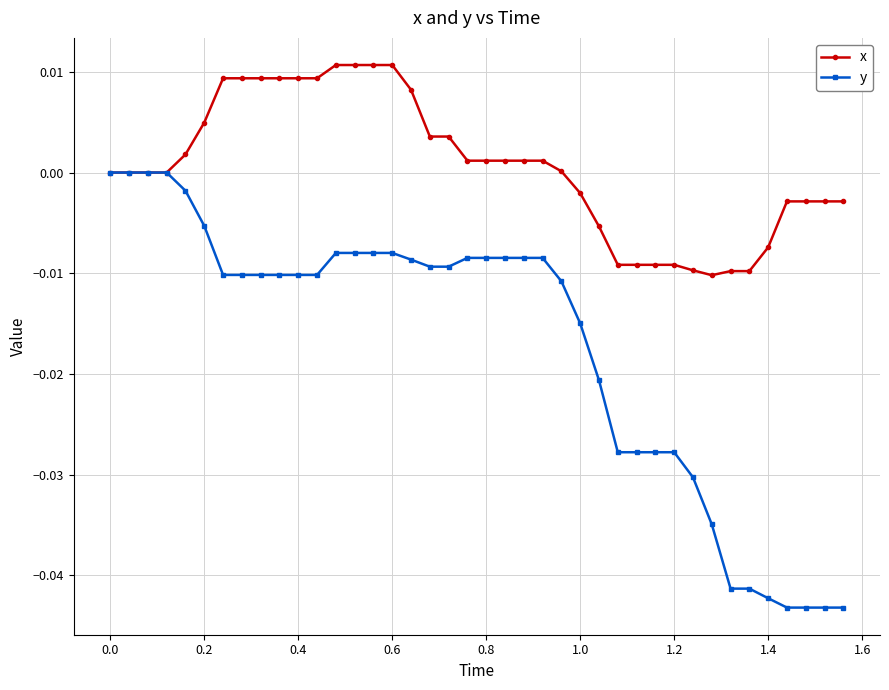

Which series has the widest spread of values?

y